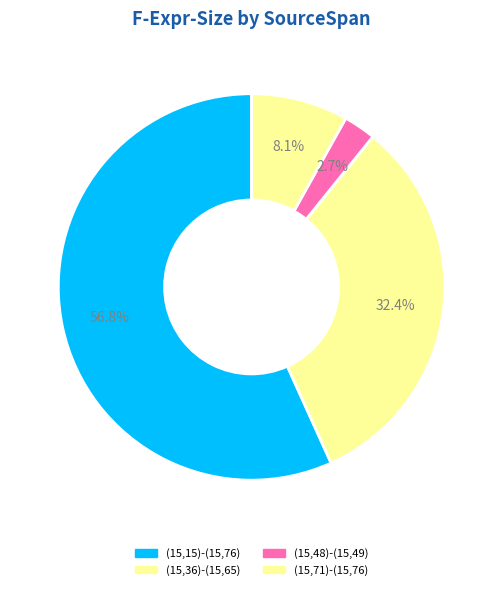

What is the smallest slice in the pie chart?

(15,48)-(15,49)